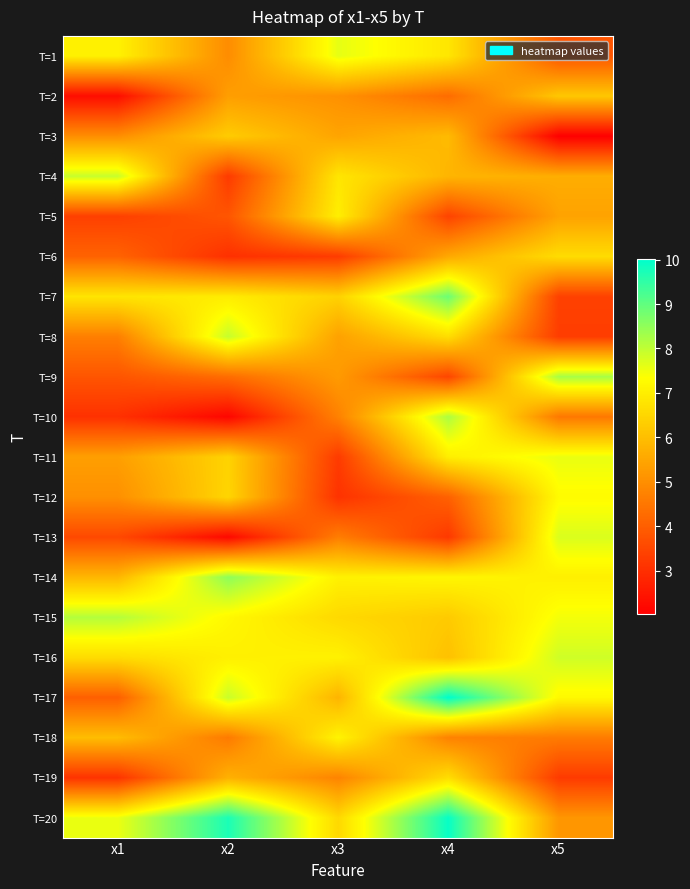

Rank the series at x2 from highest to lowest value.

T=20, T=14, T=8, T=17, T=15, T=16, T=7, T=12, T=11, T=3, T=19, T=2, T=1, T=18, T=9, T=5, T=4, T=6, T=13, T=10